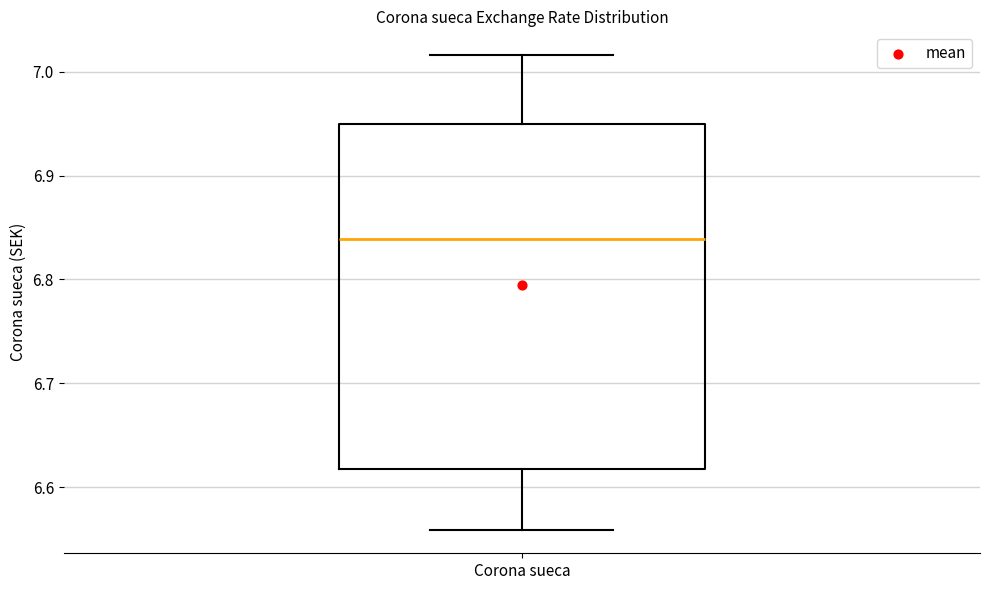

Read this box plot against the y-axis: the position of the median line, the range covered by the box, and the ends of both whiskers. The values are not printed on the chart, so give them approximately, as read against the axis.

median 6.84, box 6.62 to 6.95, whiskers 6.56 to 7.02